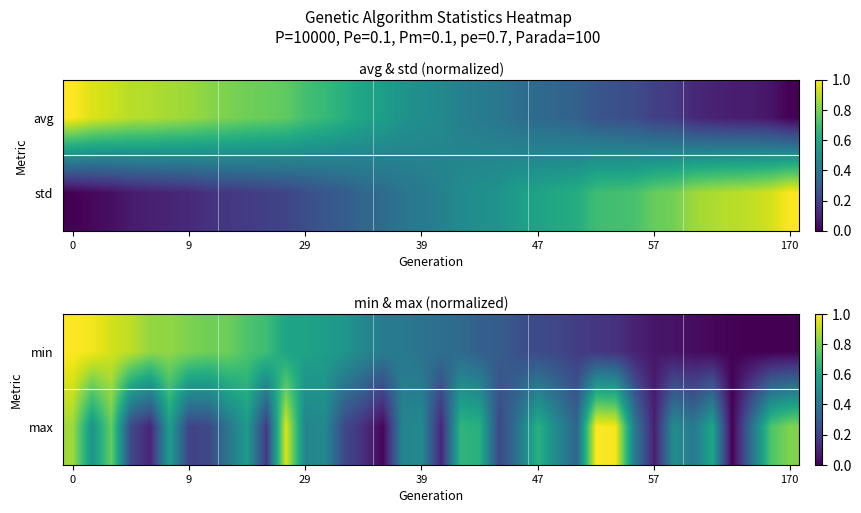

What is the average value of the max series?

0.4